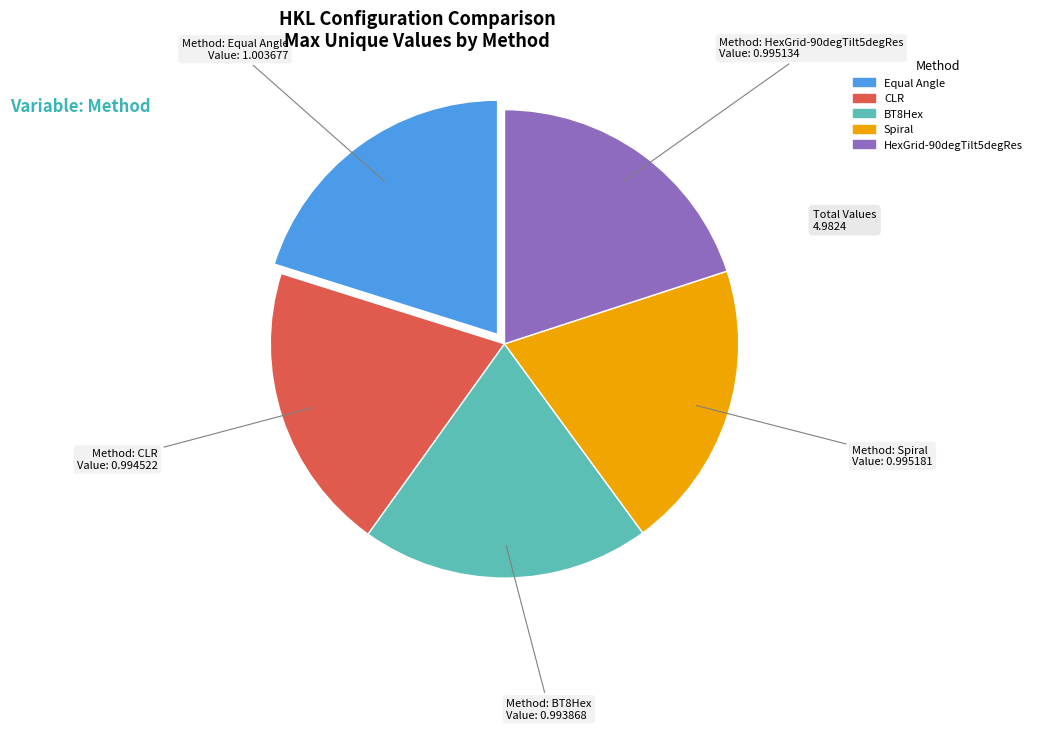

Is there a majority slice in this chart?

No